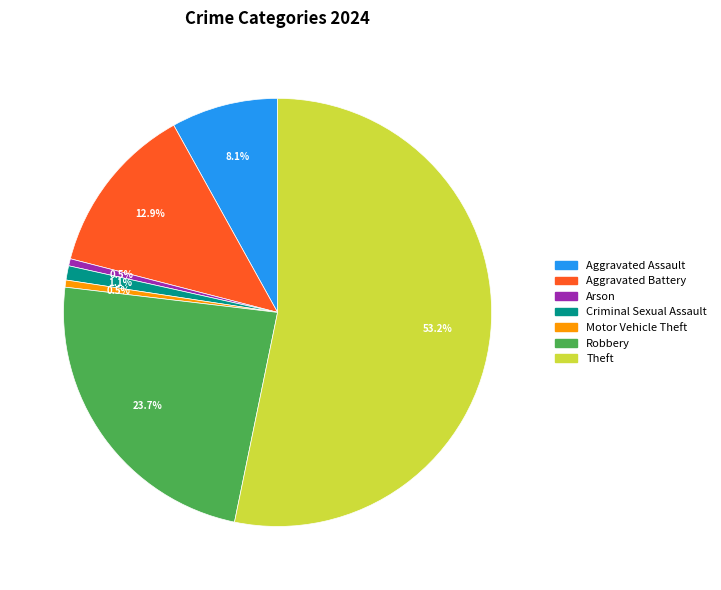

Is there a majority slice in this chart?

Yes